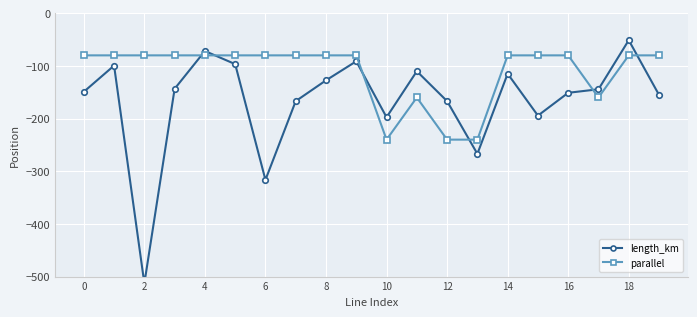

What is the greatest value displayed?

-51.2